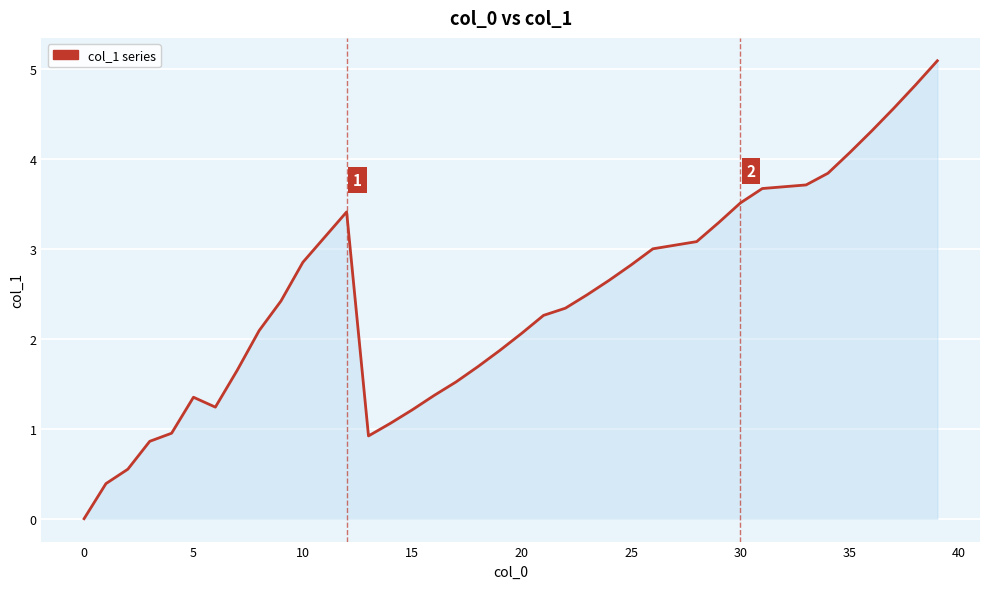

What is the greatest value displayed?

5.1